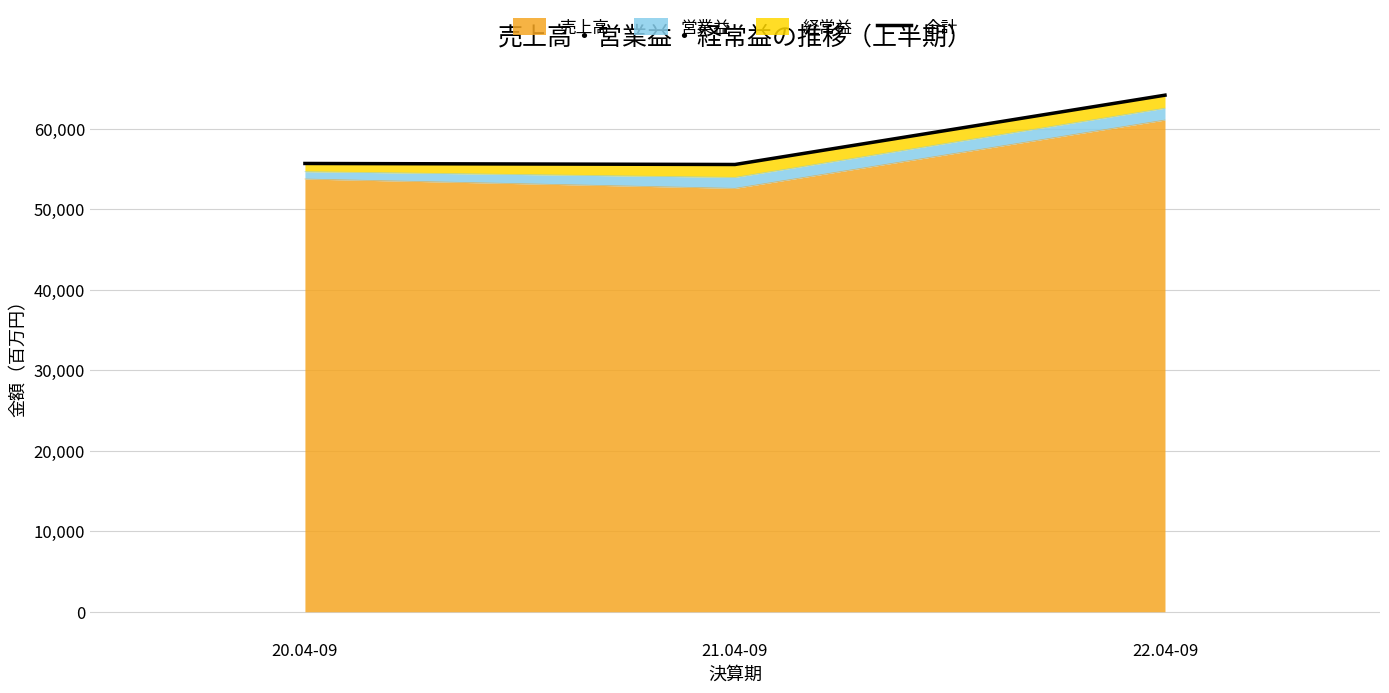

True or false: the data shows 55713 at 20.04-09.

True